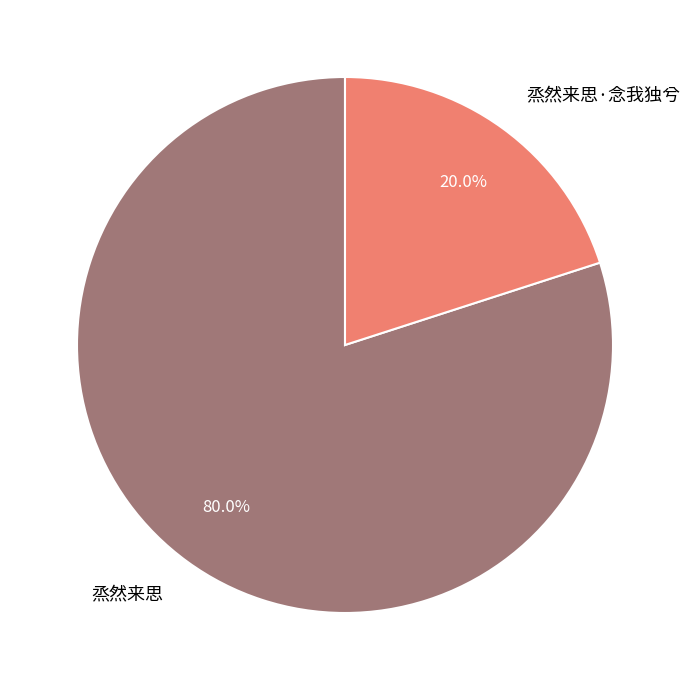

To the nearest percent, what is the difference between the largest and smallest slice percentages?

60%